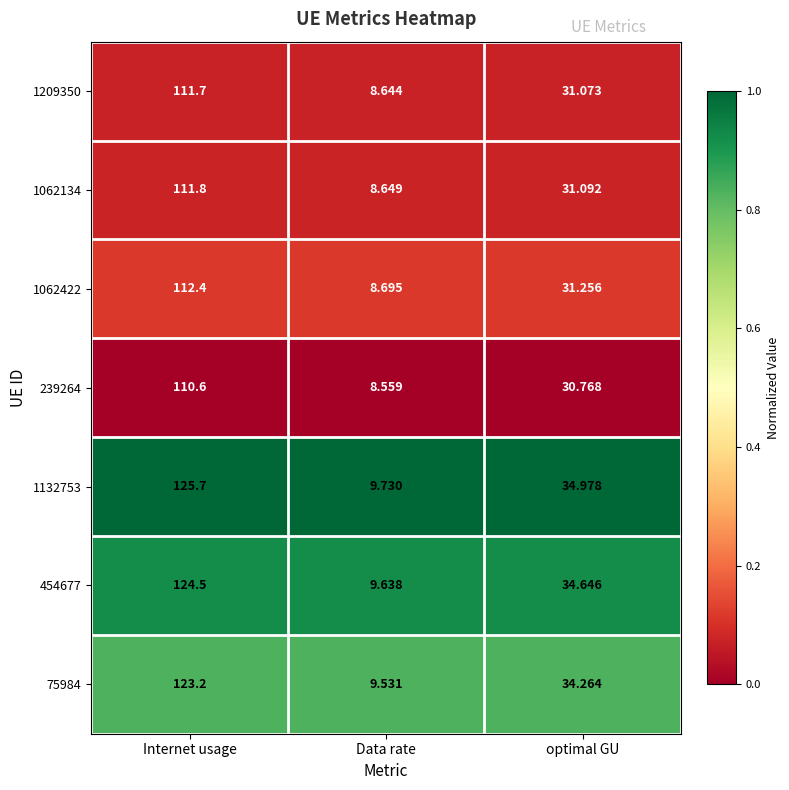

Rank the categories by 454677 value from highest to lowest.

Internet usage, optimal GU, Data rate